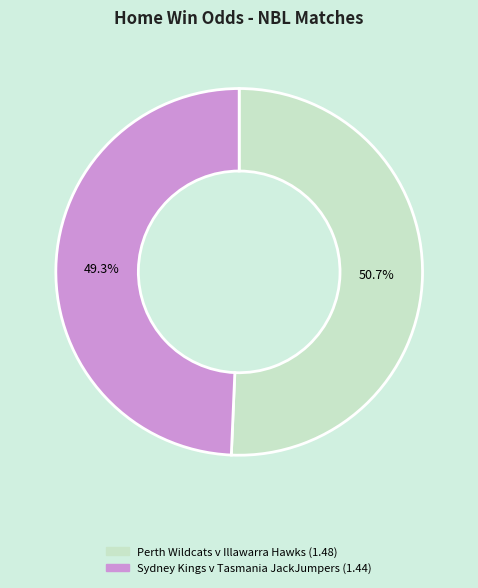

Does Sydney Kings v Tasmania JackJumpers represent more than half of the total?

No